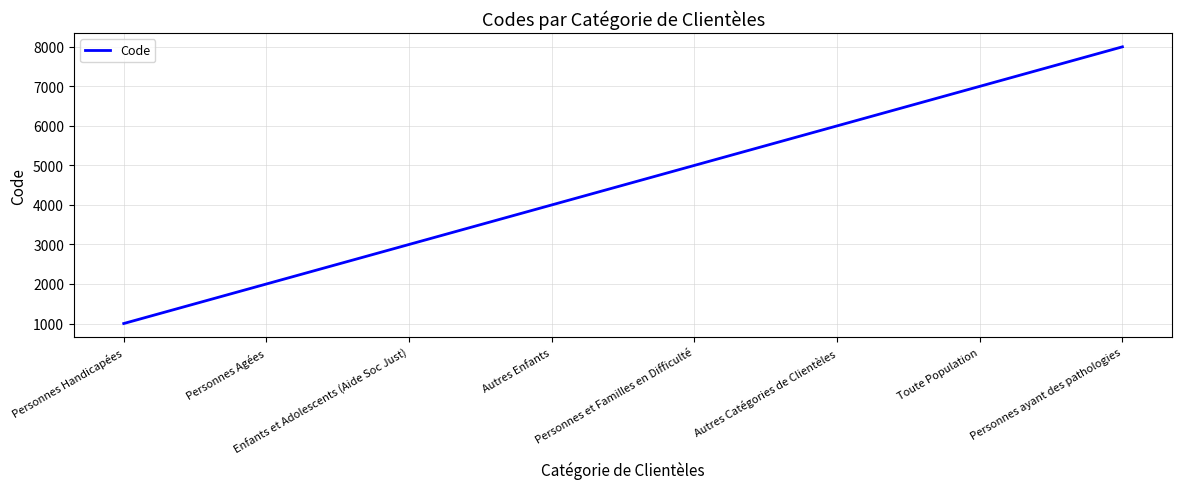

Rank the categories by value from lowest to highest.

Personnes Handicapées, Personnes Agées, Enfants et Adolescents (Aide Soc Just), Autres Enfants, Personnes et Familles en Difficulté, Autres Catégories de Clientèles, Toute Population, Personnes ayant des pathologies